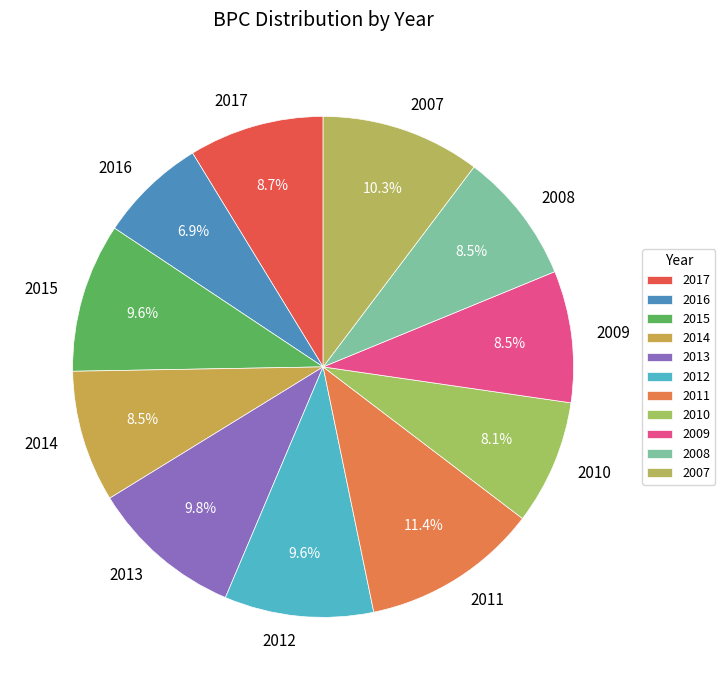

What percentage is NOT represented by 2010?

91.9%